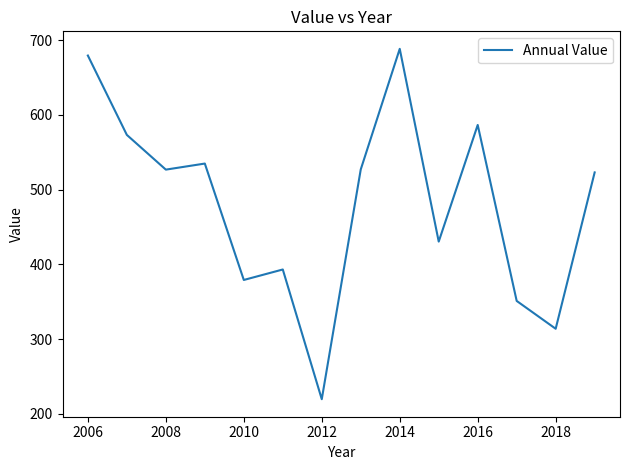

How many values exceed 526?

7